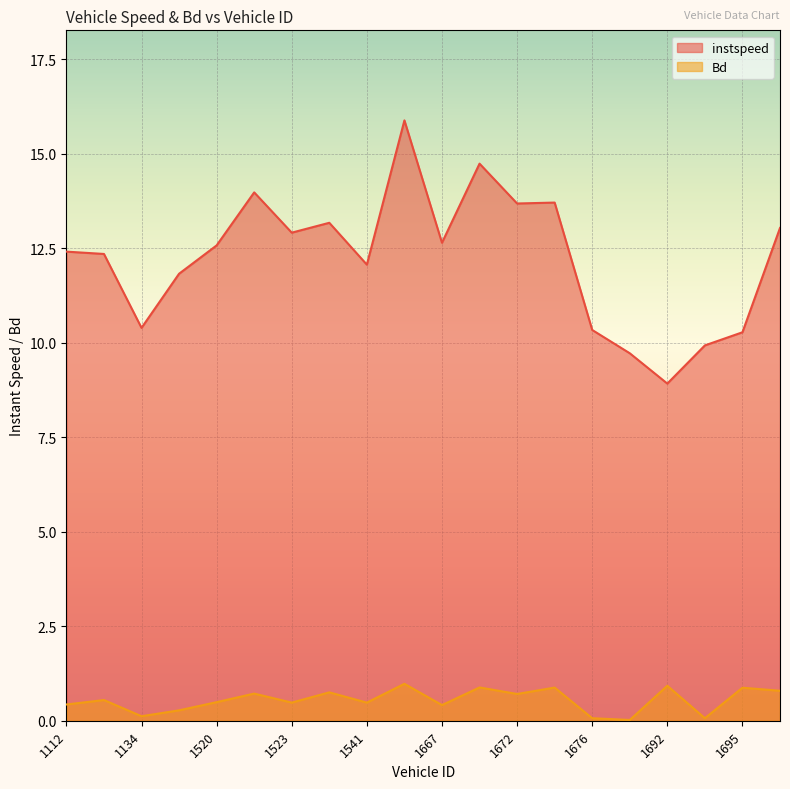

What is the difference between the second highest and second lowest values in the instspeed series?

5.0